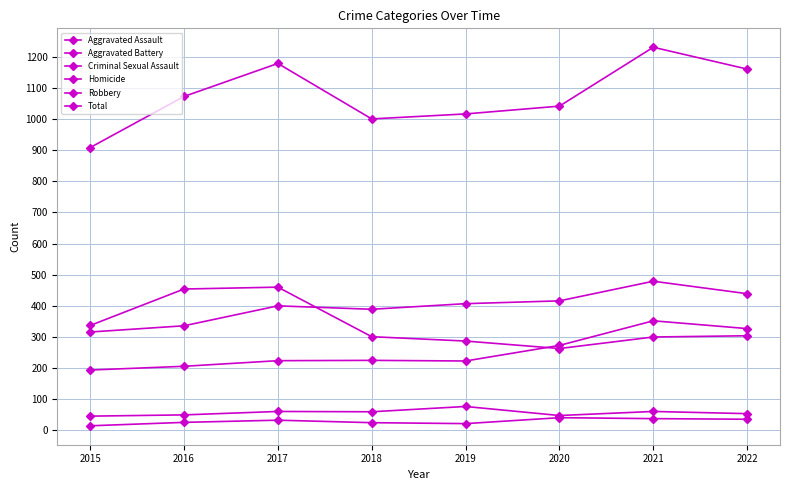

Count the number of categories in the chart.

8